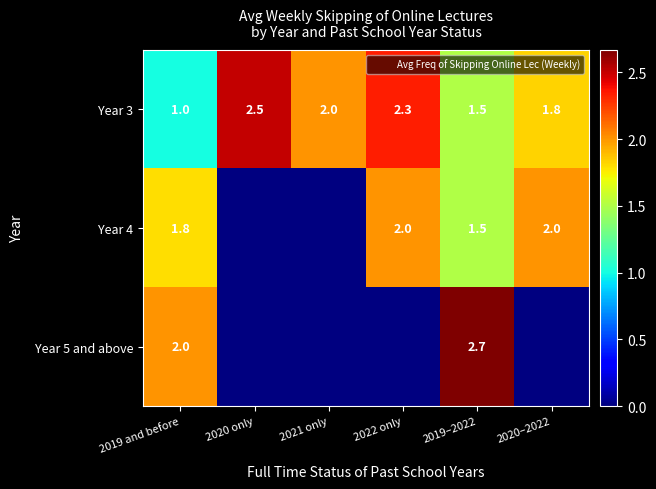

What is the sum of all Year 3 values?

11.2